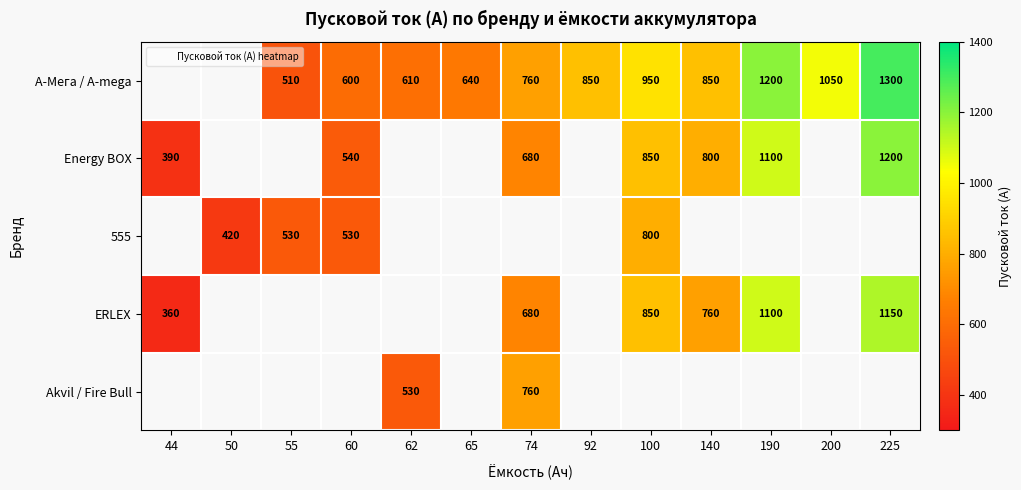

Between 65 and 140, which series saw the biggest shift?

A-Мега / A-mega